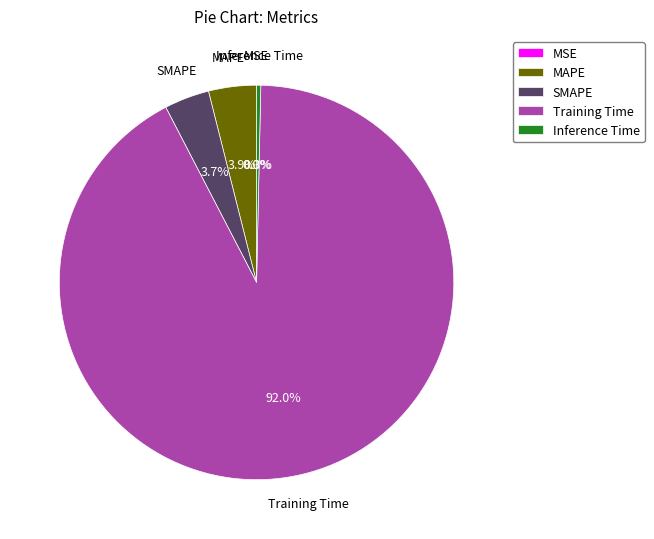

What is the largest slice in the pie chart?

Training Time